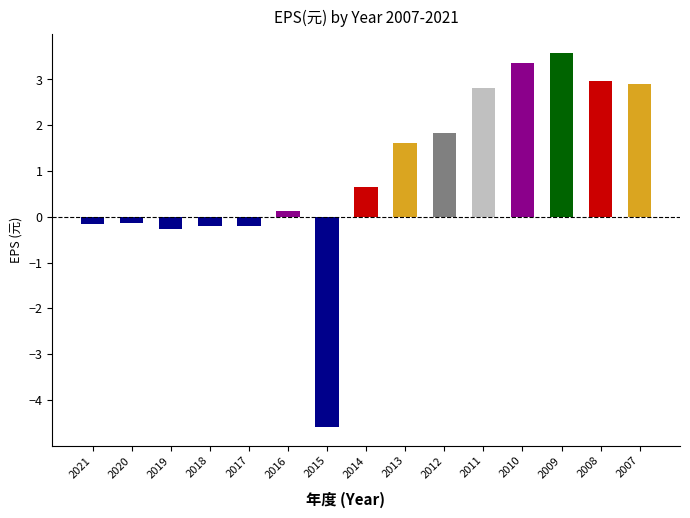

Are the bars grouped side by side (vs. stacked)?

No